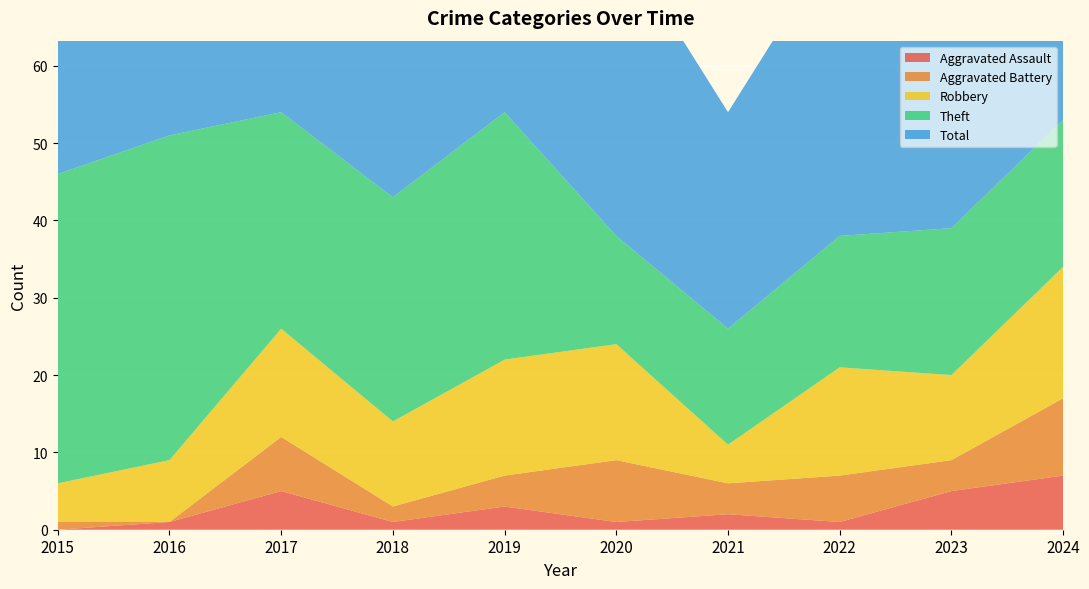

Reading right to left, extract all data points from this chart.

Aggravated Assault: 2024=7	2023=5	2022=1	2021=2	2020=1	2019=3	2018=1	2017=5	2016=1	2015=0
Aggravated Battery: 2024=10	2023=4	2022=6	2021=4	2020=8	2019=4	2018=2	2017=7	2016=0	2015=1
Robbery: 2024=17	2023=11	2022=14	2021=5	2020=15	2019=15	2018=11	2017=14	2016=8	2015=5
Theft: 2024=19	2023=19	2022=17	2021=15	2020=14	2019=32	2018=29	2017=28	2016=42	2015=40
Total: 2024=54	2023=41	2022=39	2021=28	2020=39	2019=54	2018=44	2017=55	2016=51	2015=46